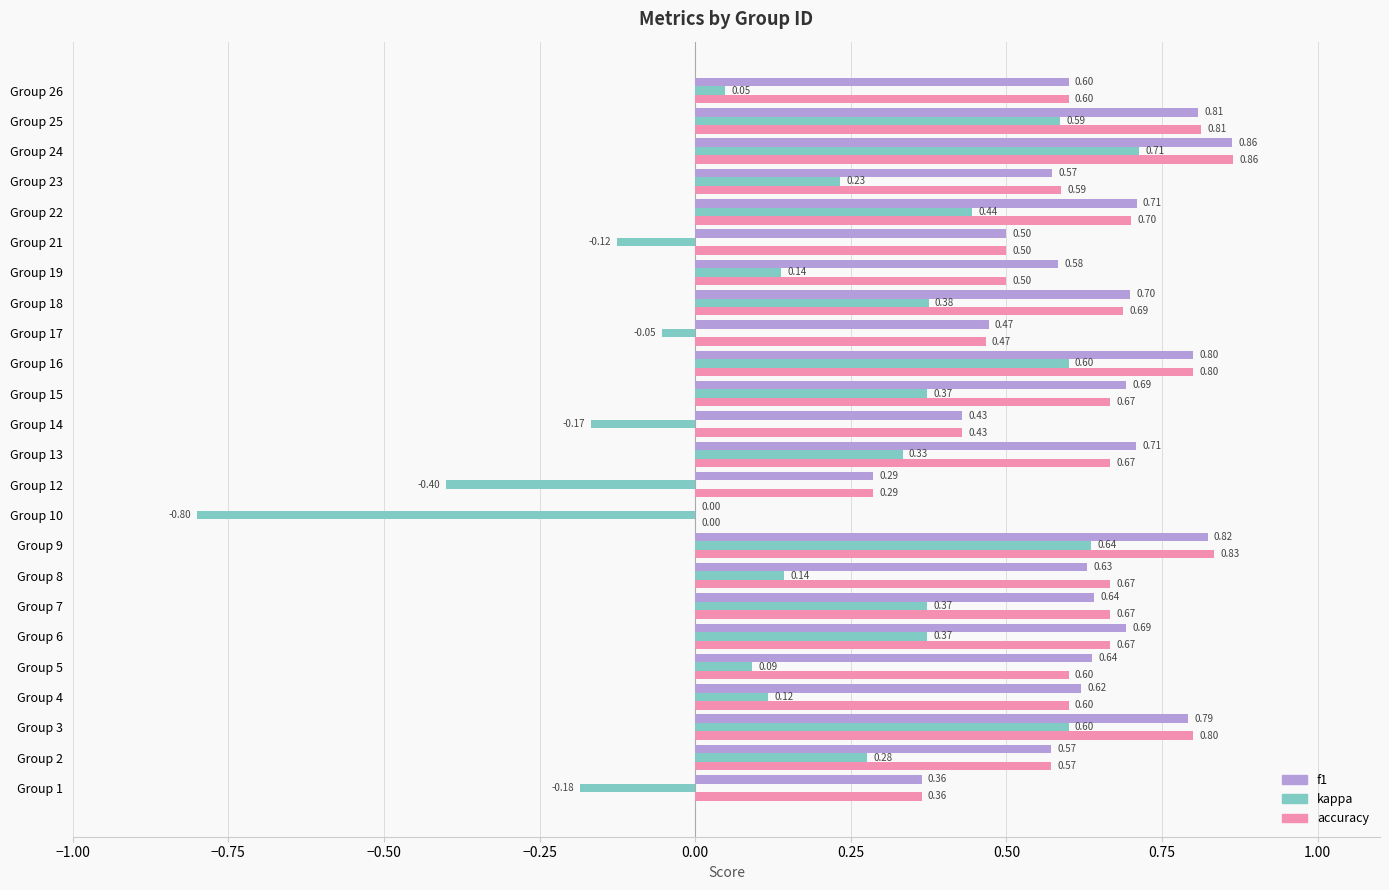

At which category is the sum across all series the highest?

Group 24